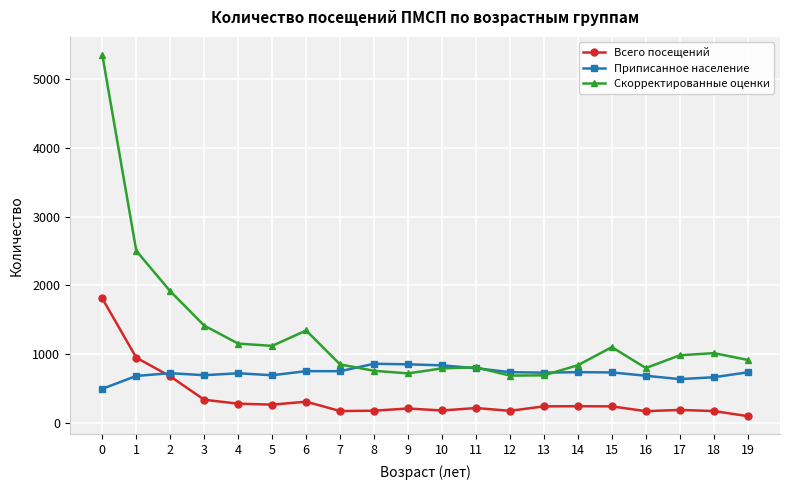

Rank the series by their maximum value, from lowest to highest.

Приписанное население, Всего посещений, Скорректированные оценки